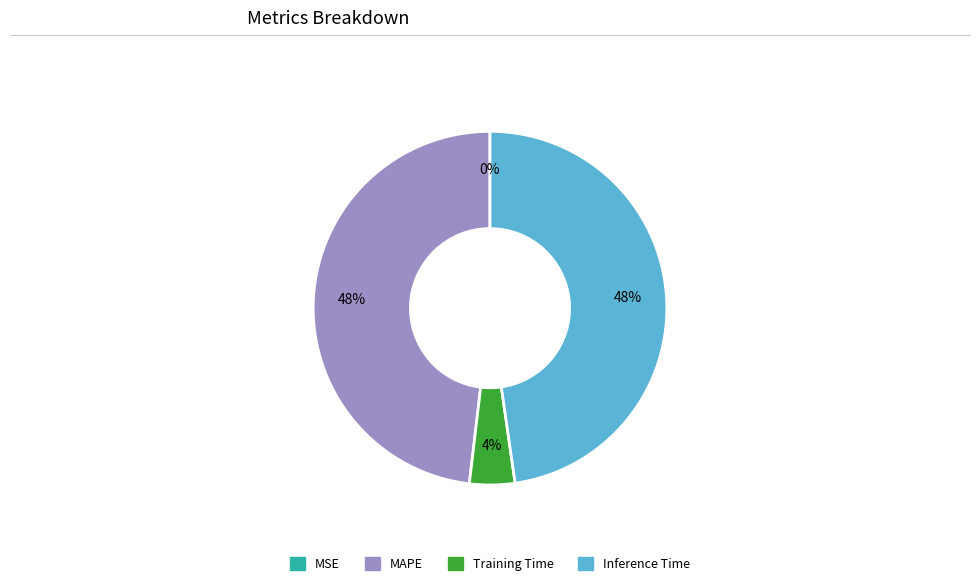

To the nearest percent, what is the difference between the largest and smallest slice percentages?

48%